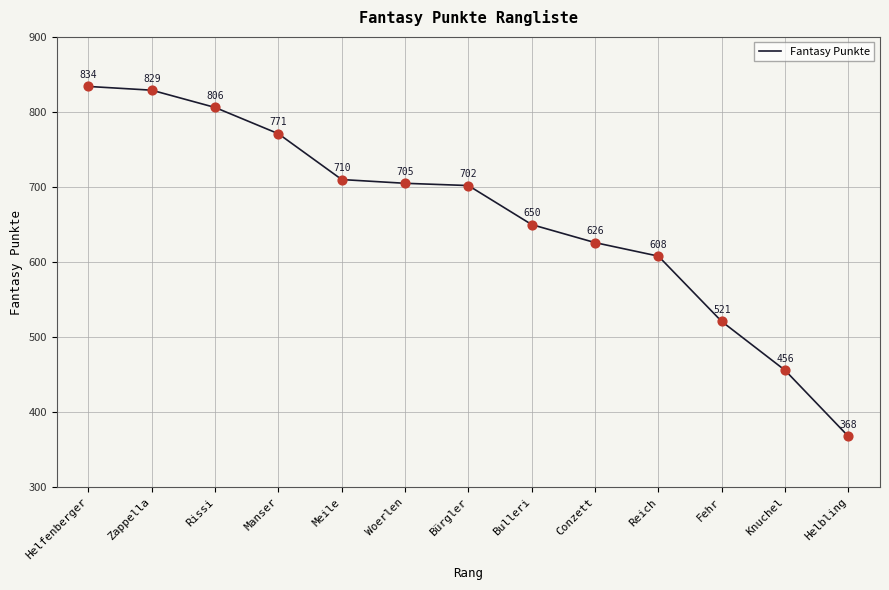

Between Manser and Conzett, which is larger?

Manser